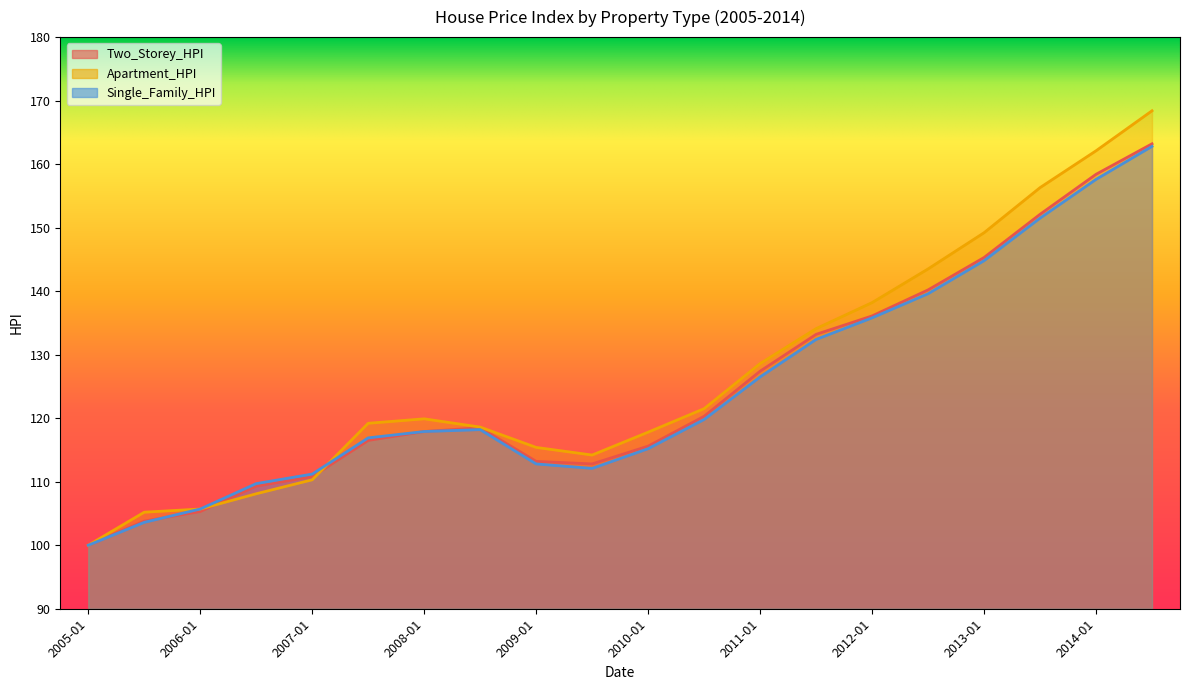

True or false: Single_Family_HPI has a value of 41.6 at 2009-07.

False